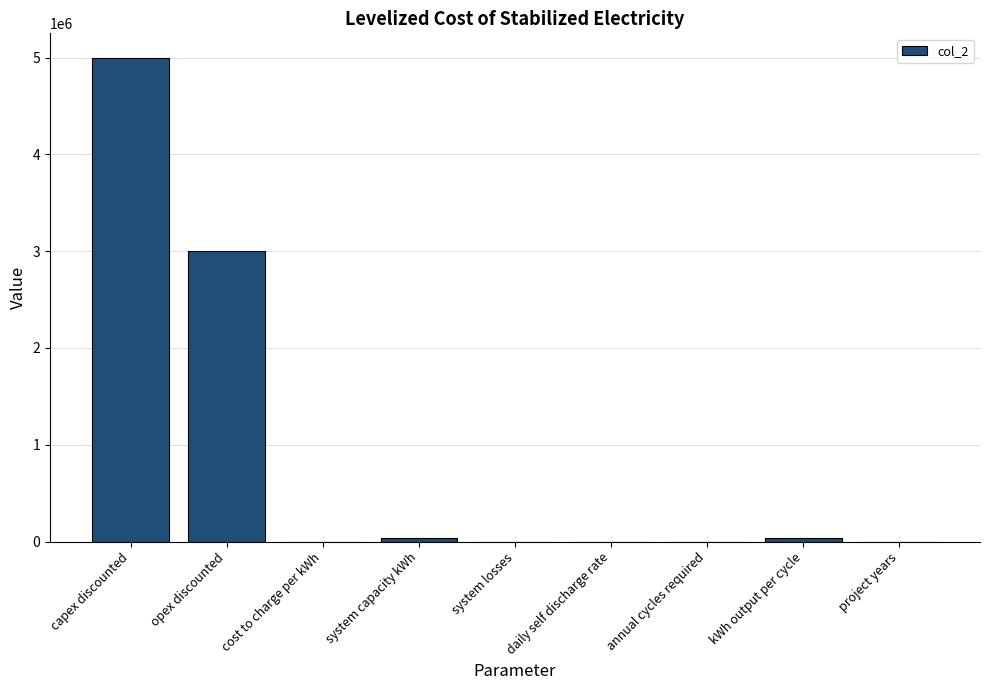

The chart shows a value of 0.0 at daily self discharge rate. True or false?

True